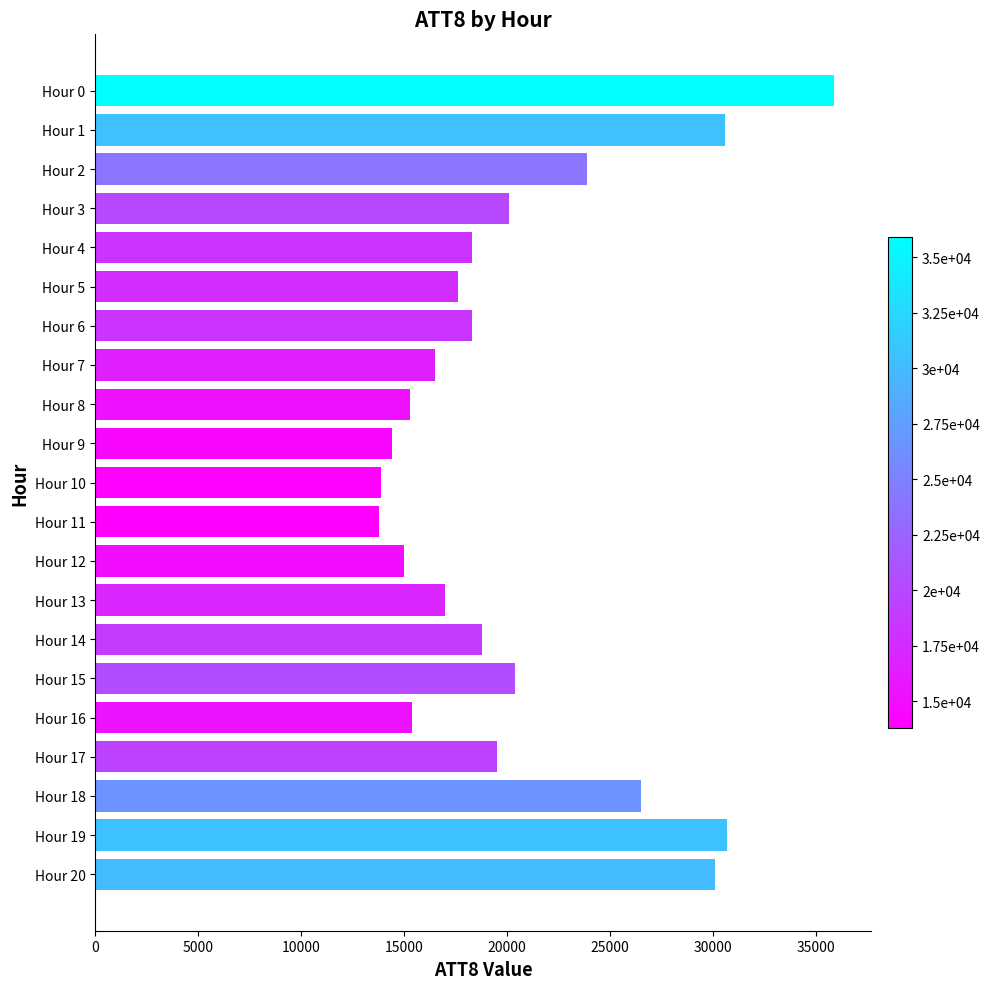

The value at Hour 4 is 23887. True or false?

False